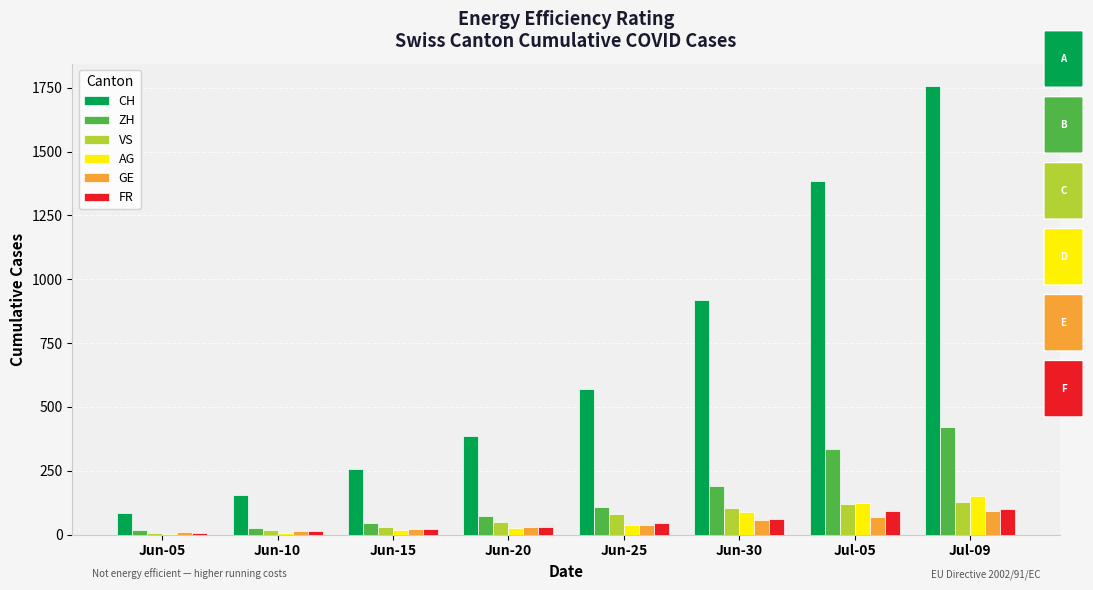

The value of CH at Jun-10 is 67. True or false?

False